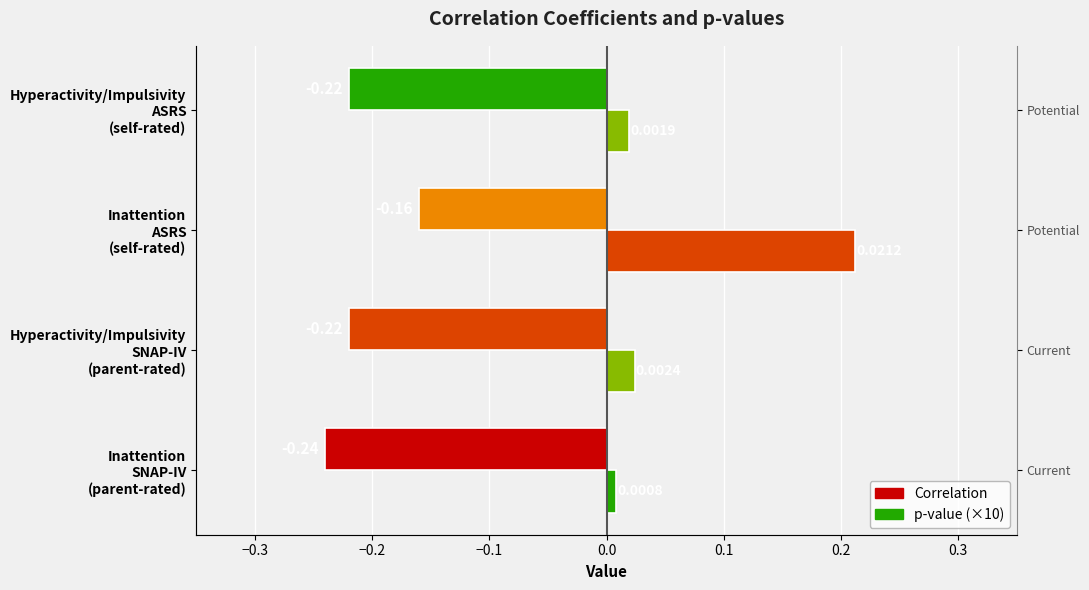

Which series has the widest spread of values?

p-value (×10)